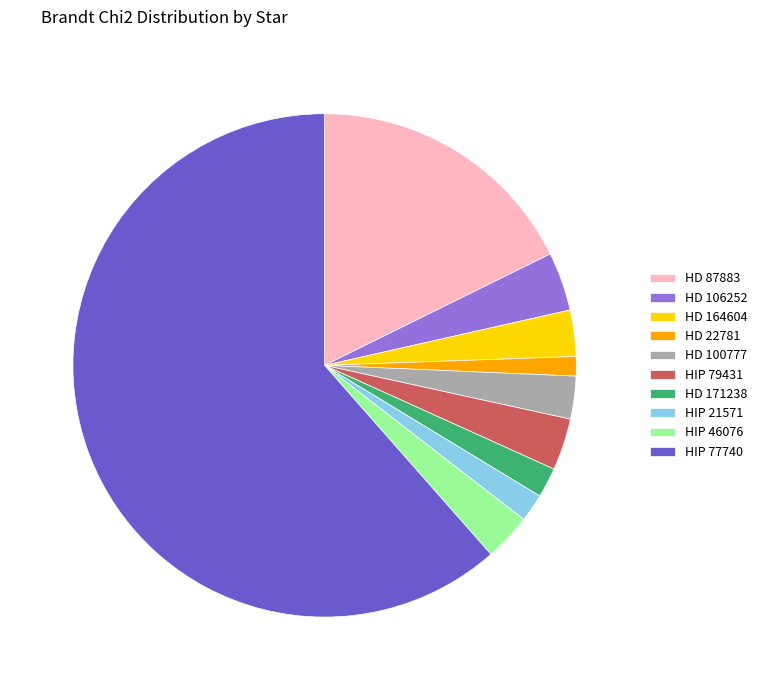

Is there any slice that represents more than half of the pie?

Yes